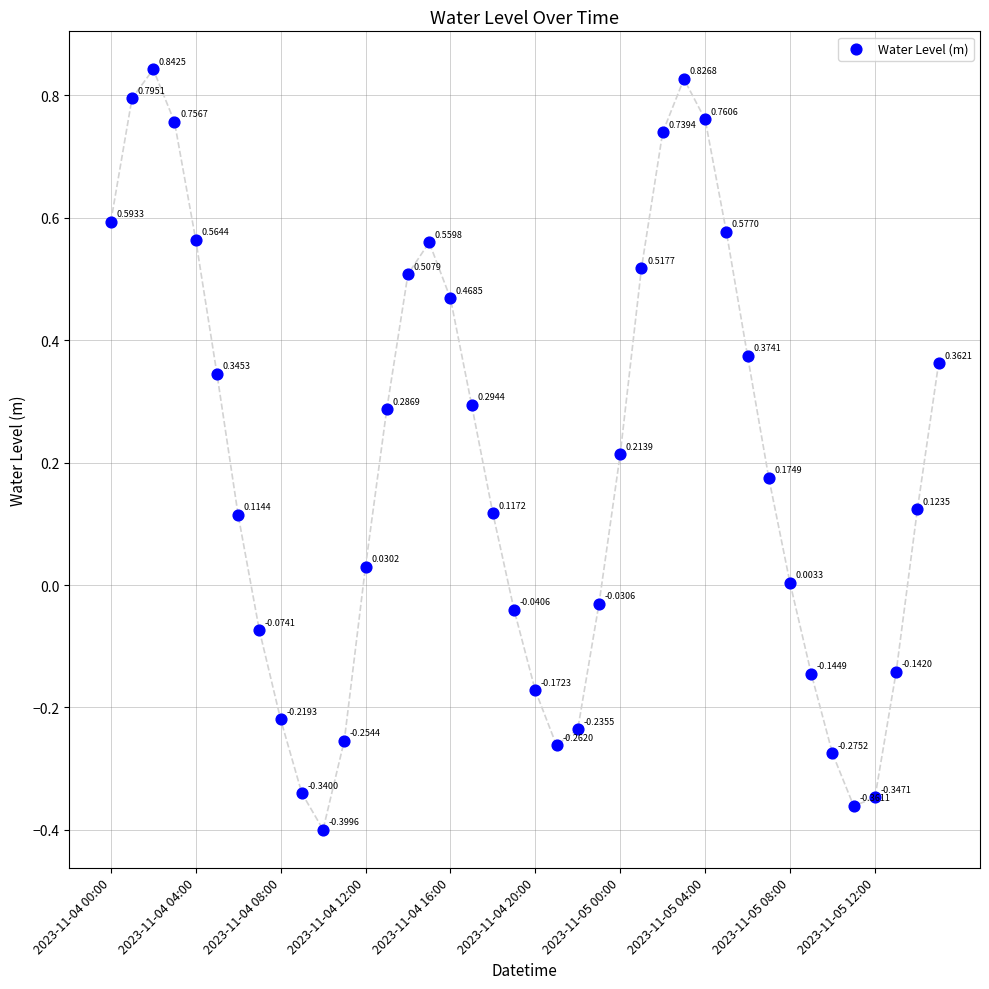

What is the range of Y values (max minus min)?

1.2